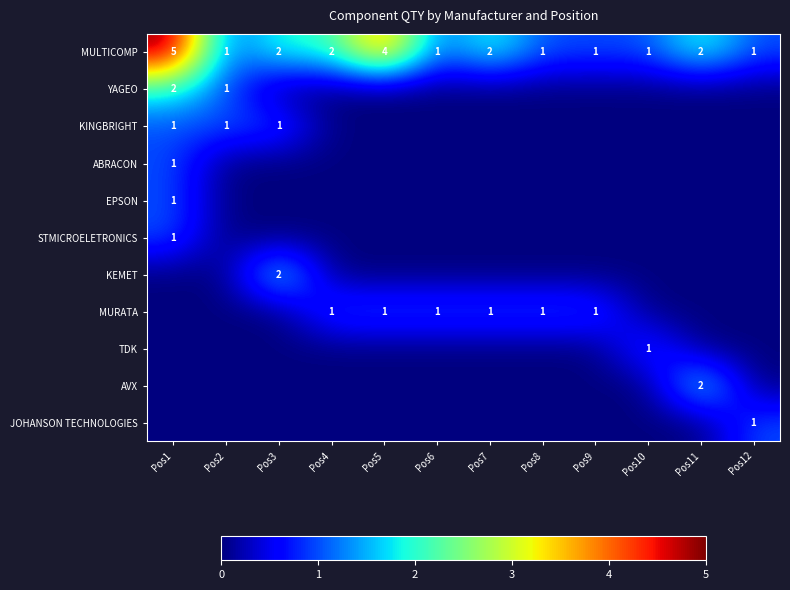

What is the spread (max minus min) of values at Pos11?

2